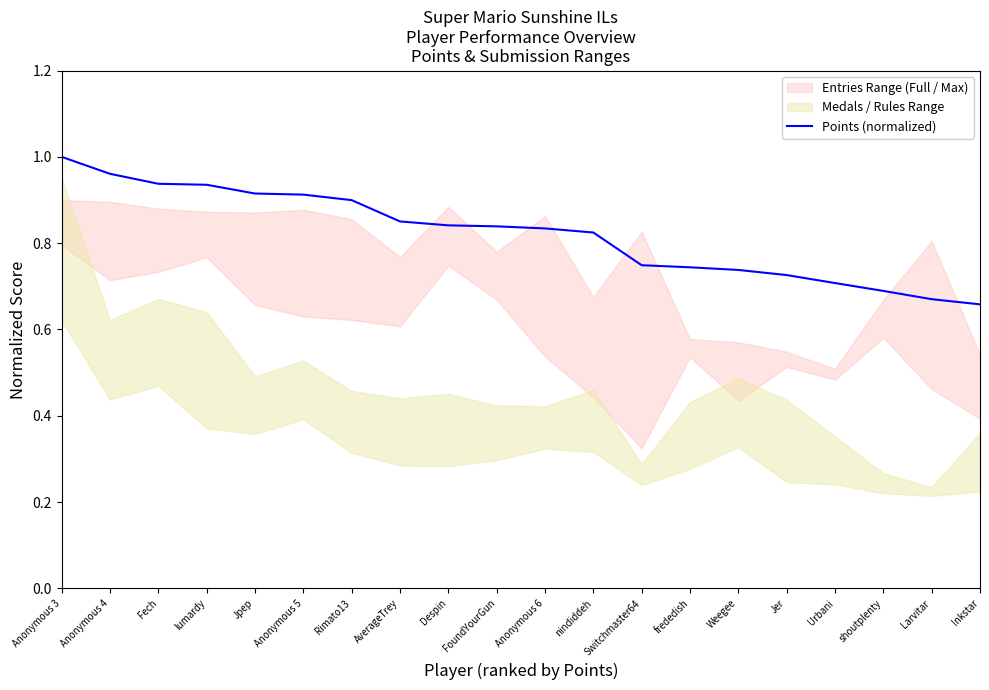

Reading right to left, extract all data points from this chart.

0.7	0.7	0.7	0.7	0.7	0.7	0.7	0.7	0.8	0.8	0.8	0.8	0.9	0.9	0.9	0.9	0.9	0.9	1.0	1.0